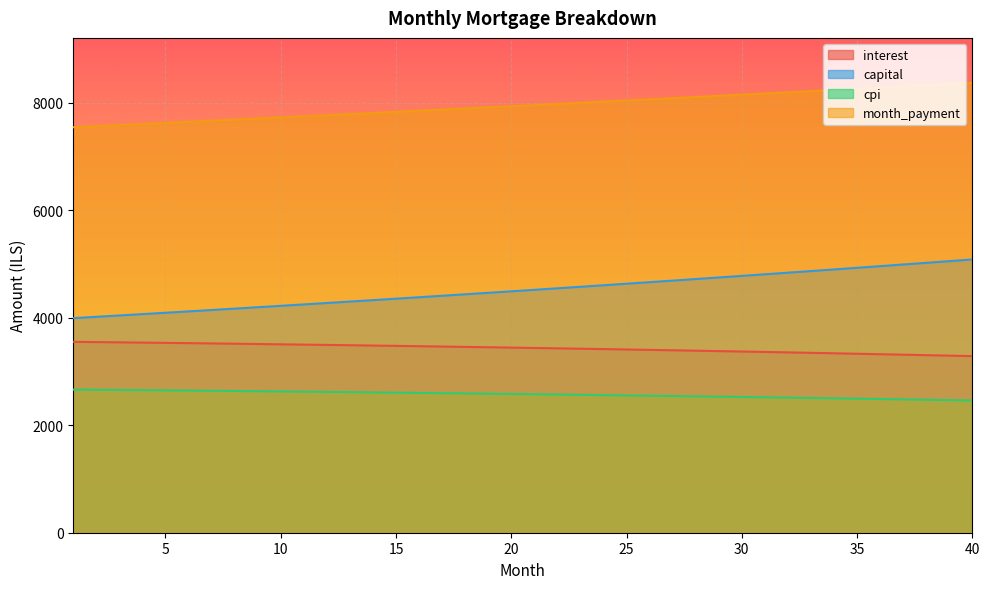

List the series in order of their overall mean, lowest first.

cpi, interest, capital, month_payment